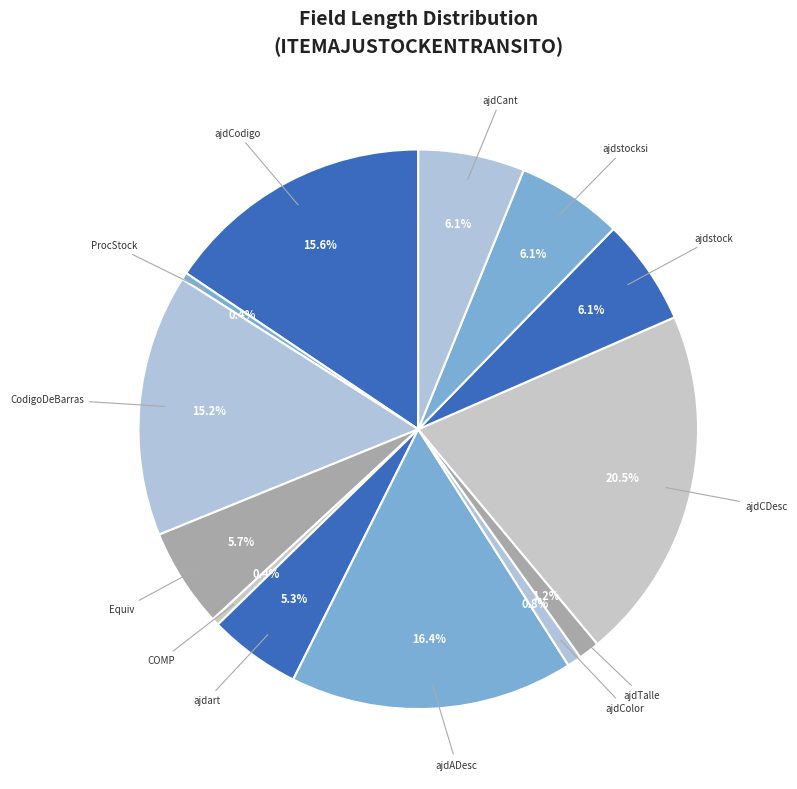

Approximately how many times larger is the value at ajdCant compared to COMP?

15.0